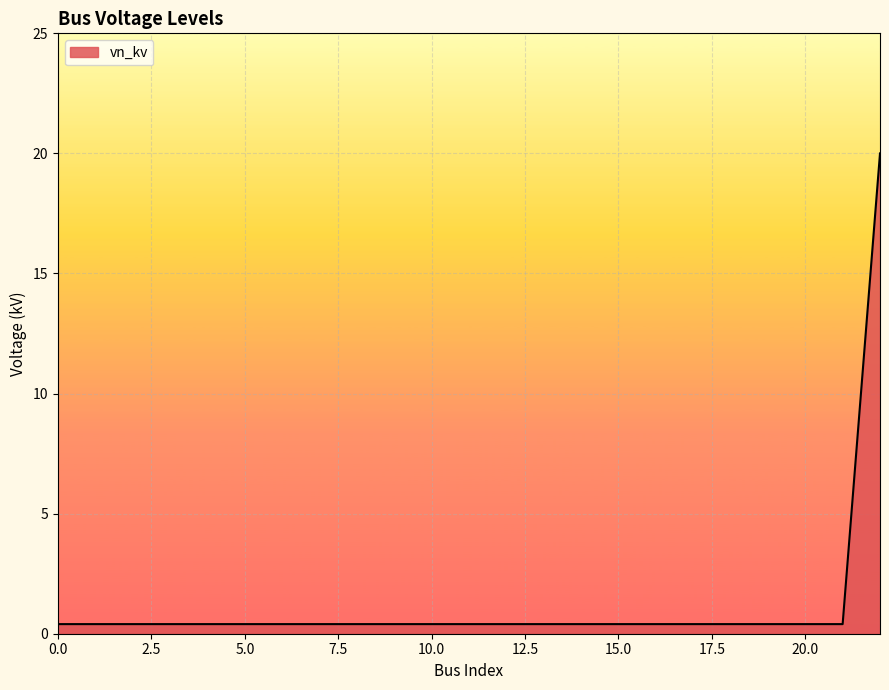

What is the minimum value shown in the chart?

0.4